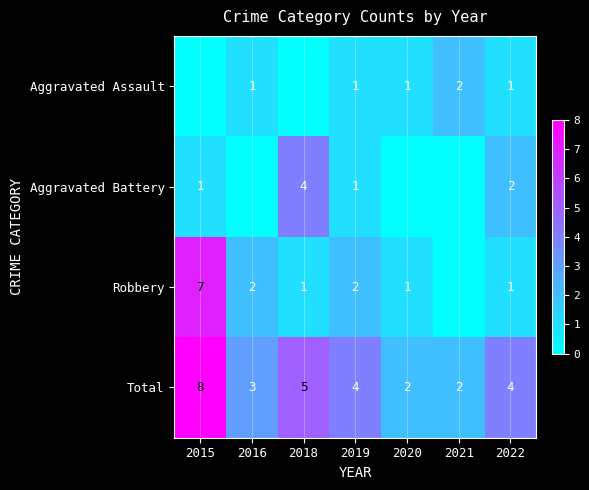

How many data points in Total are less than 4?

3